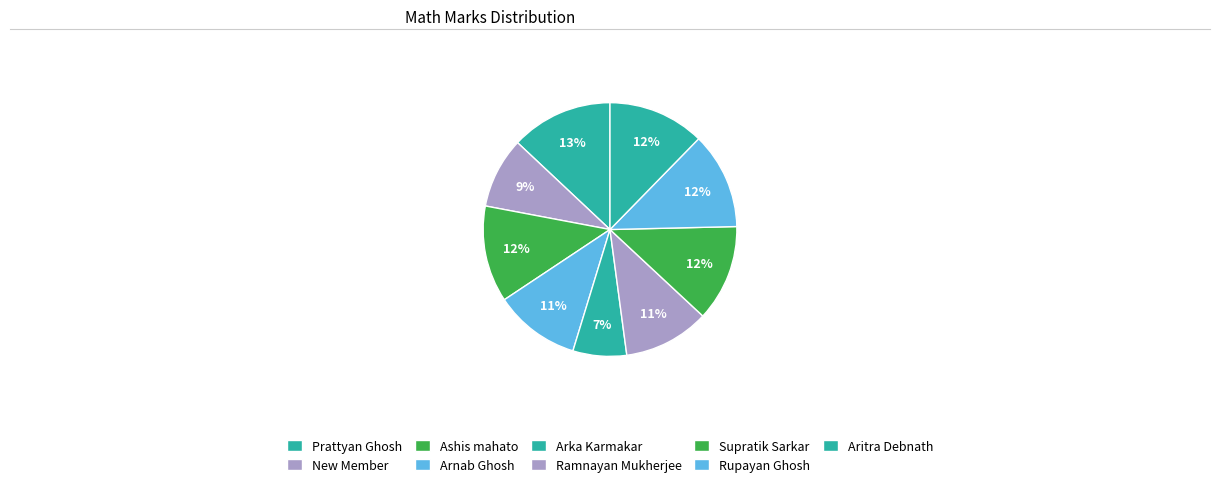

Which category has the smallest portion of the pie?

Arka Karmakar